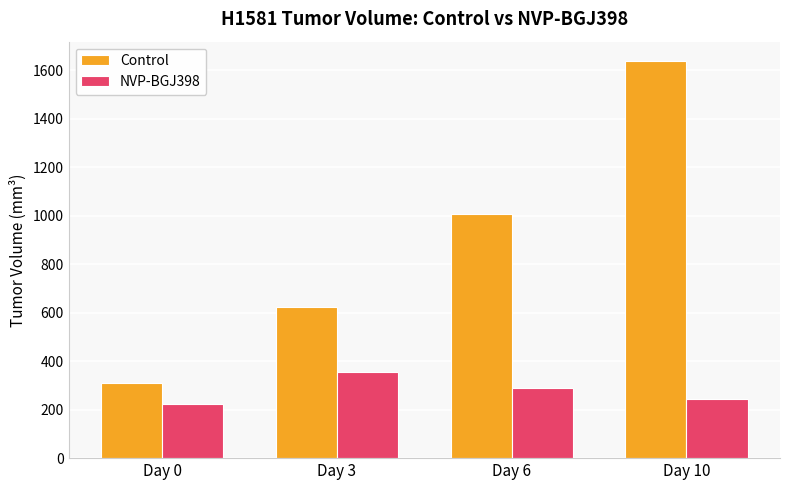

Reading left to right, extract all data points from this chart.

Control: Day 0=311.5	Day 3=625.6	Day 6=1009.3	Day 10=1636.7
NVP-BGJ398: Day 0=224.6	Day 3=355.4	Day 6=288.8	Day 10=242.0